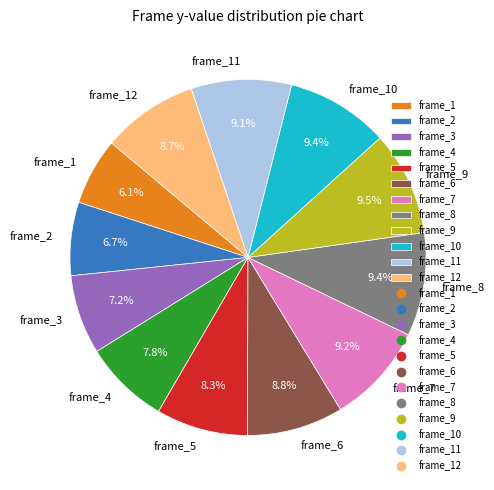

Which has a higher value, frame_5 or frame_2?

frame_5